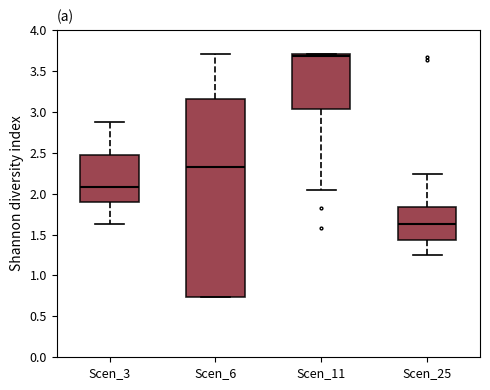

Reading left to right, read every box against the y-axis: the position of its median line, the range the box covers, and the ends of its whiskers. The values are not printed on the chart, so give them approximately, as read against the axis.

Scen_3: median 2.10, box 1.90 to 2.45, whiskers 1.65 to 2.90
Scen_6: median 2.30, box 0.75 to 3.15, whiskers 0.75 to 3.70
Scen_11: median 3.70 (just below the box's upper edge), box 3.05 to 3.70, whiskers 2.05 to 3.70
Scen_25: median 1.65, box 1.45 to 1.85, whiskers 1.25 to 2.25